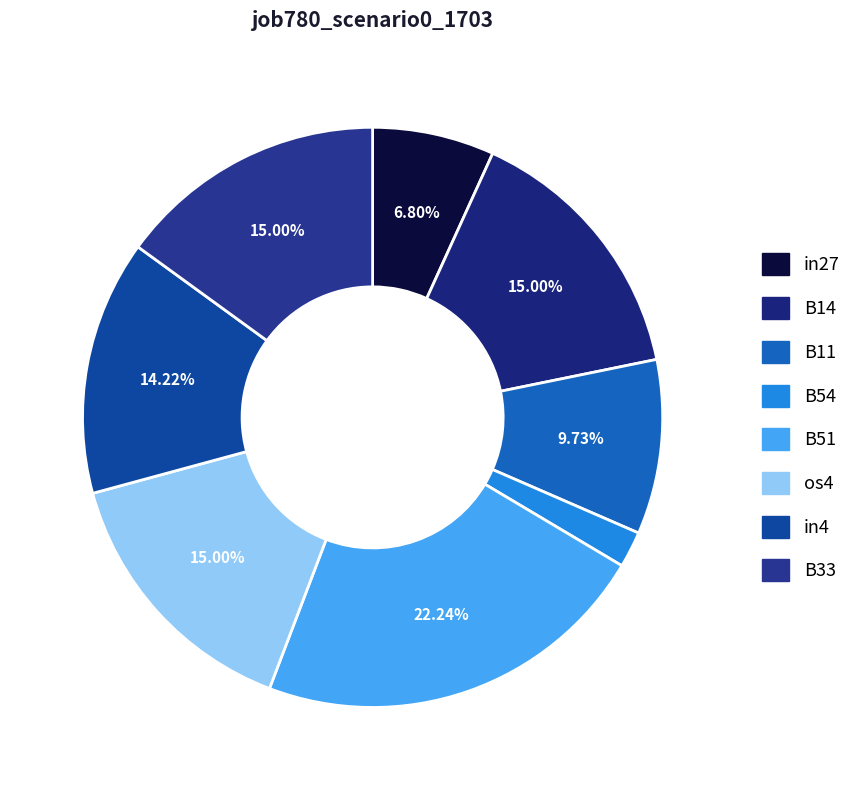

Count the number of slices in the pie.

8